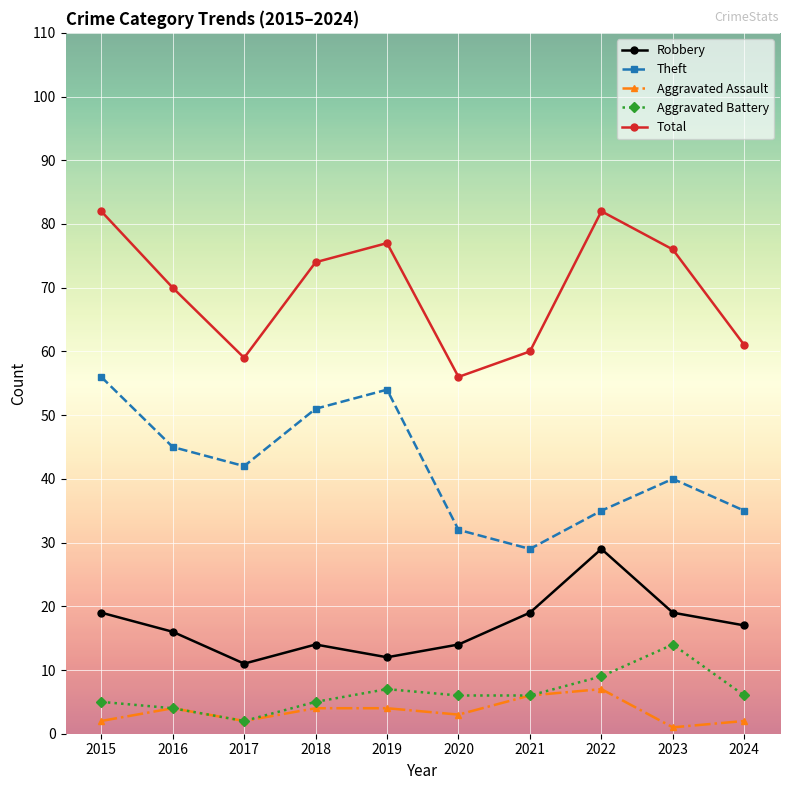

Reading right to left, transcribe all the data shown in this chart.

Robbery: 2024=17	2023=19	2022=29	2021=19	2020=14	2019=12	2018=14	2017=11	2016=16	2015=19
Theft: 2024=35	2023=40	2022=35	2021=29	2020=32	2019=54	2018=51	2017=42	2016=45	2015=56
Aggravated Assault: 2024=2	2023=1	2022=7	2021=6	2020=3	2019=4	2018=4	2017=2	2016=4	2015=2
Aggravated Battery: 2024=6	2023=14	2022=9	2021=6	2020=6	2019=7	2018=5	2017=2	2016=4	2015=5
Total: 2024=61	2023=76	2022=82	2021=60	2020=56	2019=77	2018=74	2017=59	2016=70	2015=82